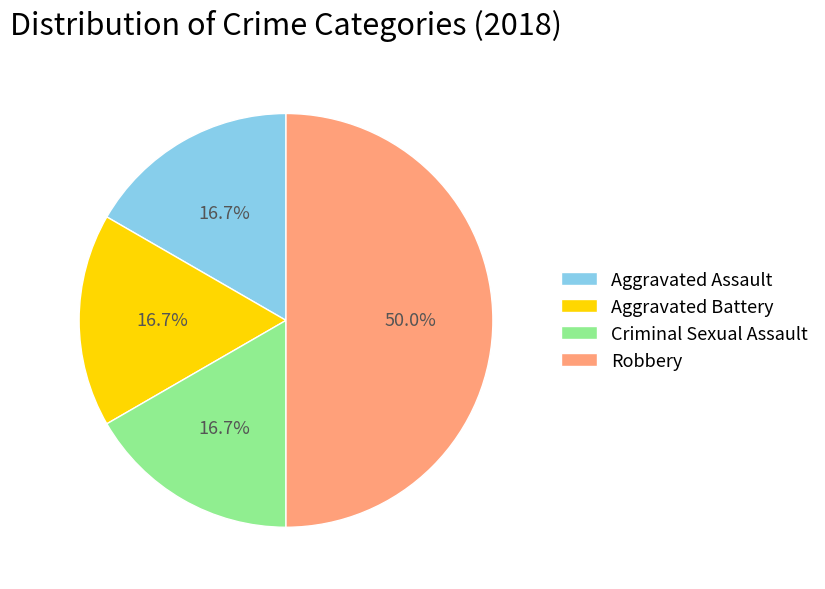

Approximately how many times larger is the value at Criminal Sexual Assault compared to Aggravated Assault?

1.0